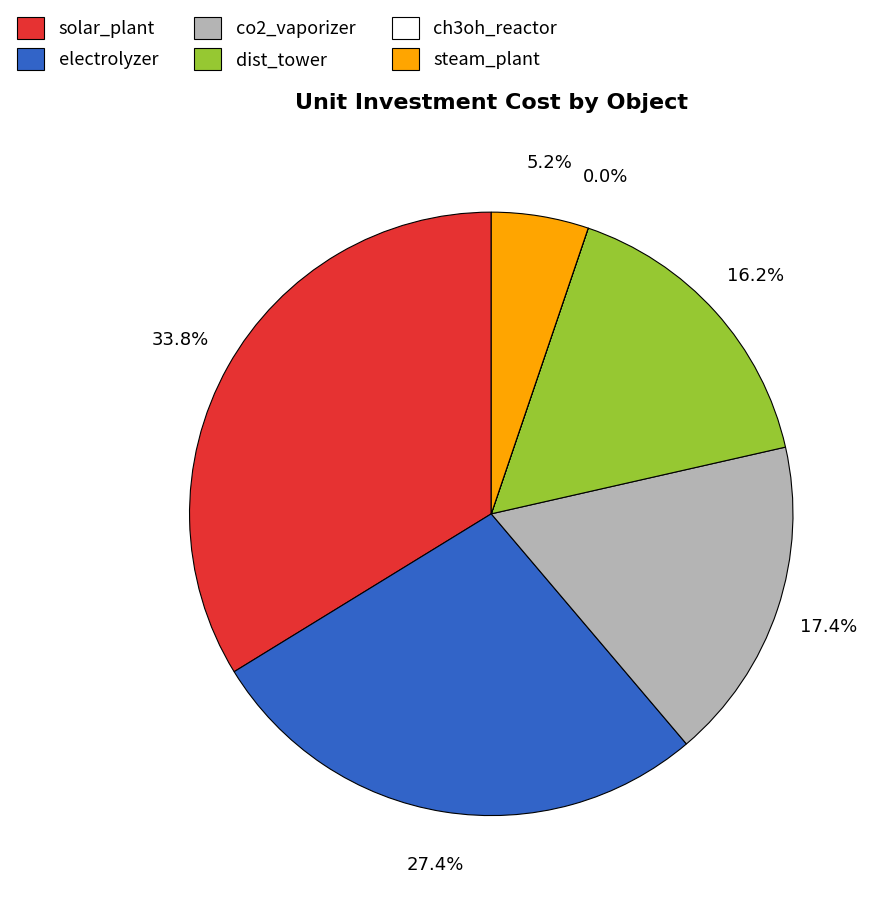

What is the largest slice in the pie chart?

solar_plant